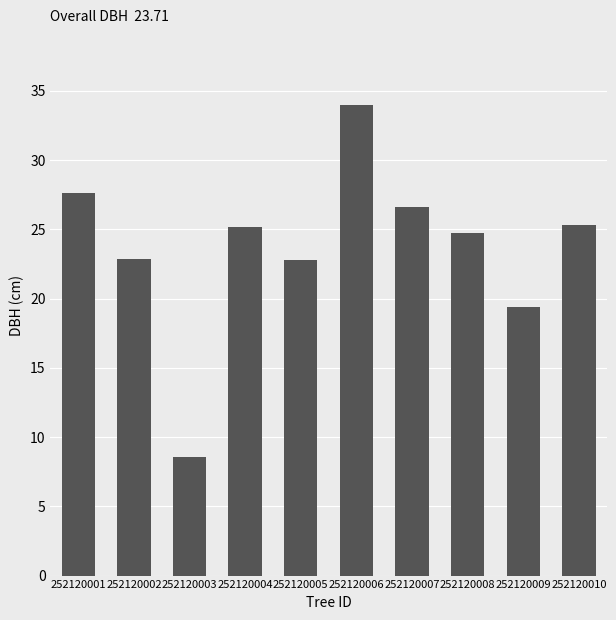

What is the ratio of the value at 252120003 to the value at 252120010?

0.3